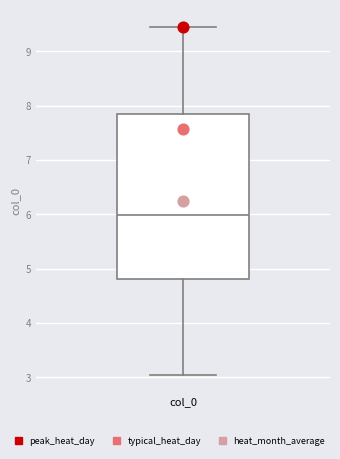

Read this box plot against the y-axis: the position of the median line, the range covered by the box, and the ends of both whiskers. The values are not printed on the chart, so give them approximately, as read against the axis.

median 6.0, box 4.8 to 7.8, whiskers 3.0 to 9.5